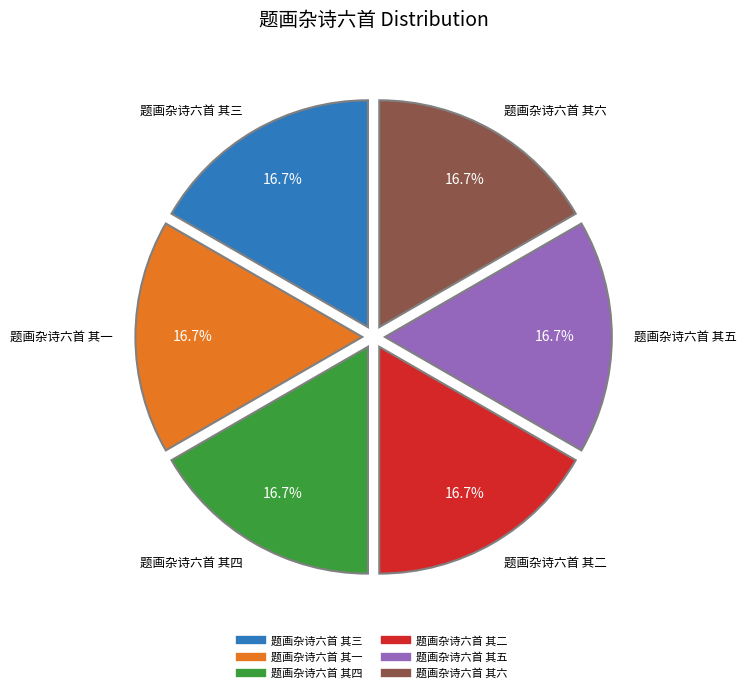

The 题画杂诗六首 其五 slice represents 17% of the pie. True or false?

True